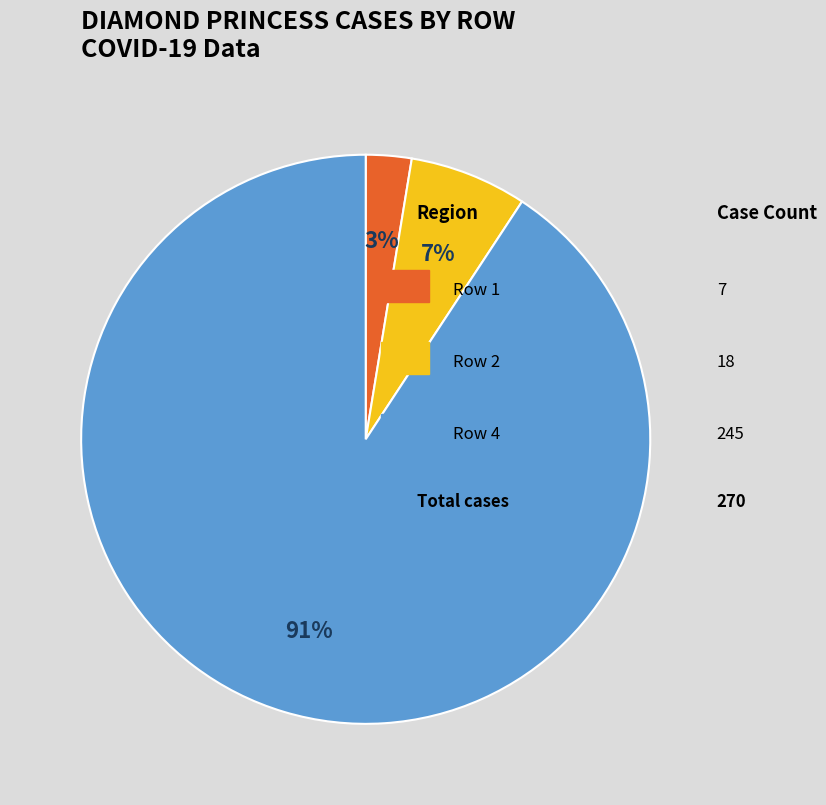

Count the number of slices in the pie.

3